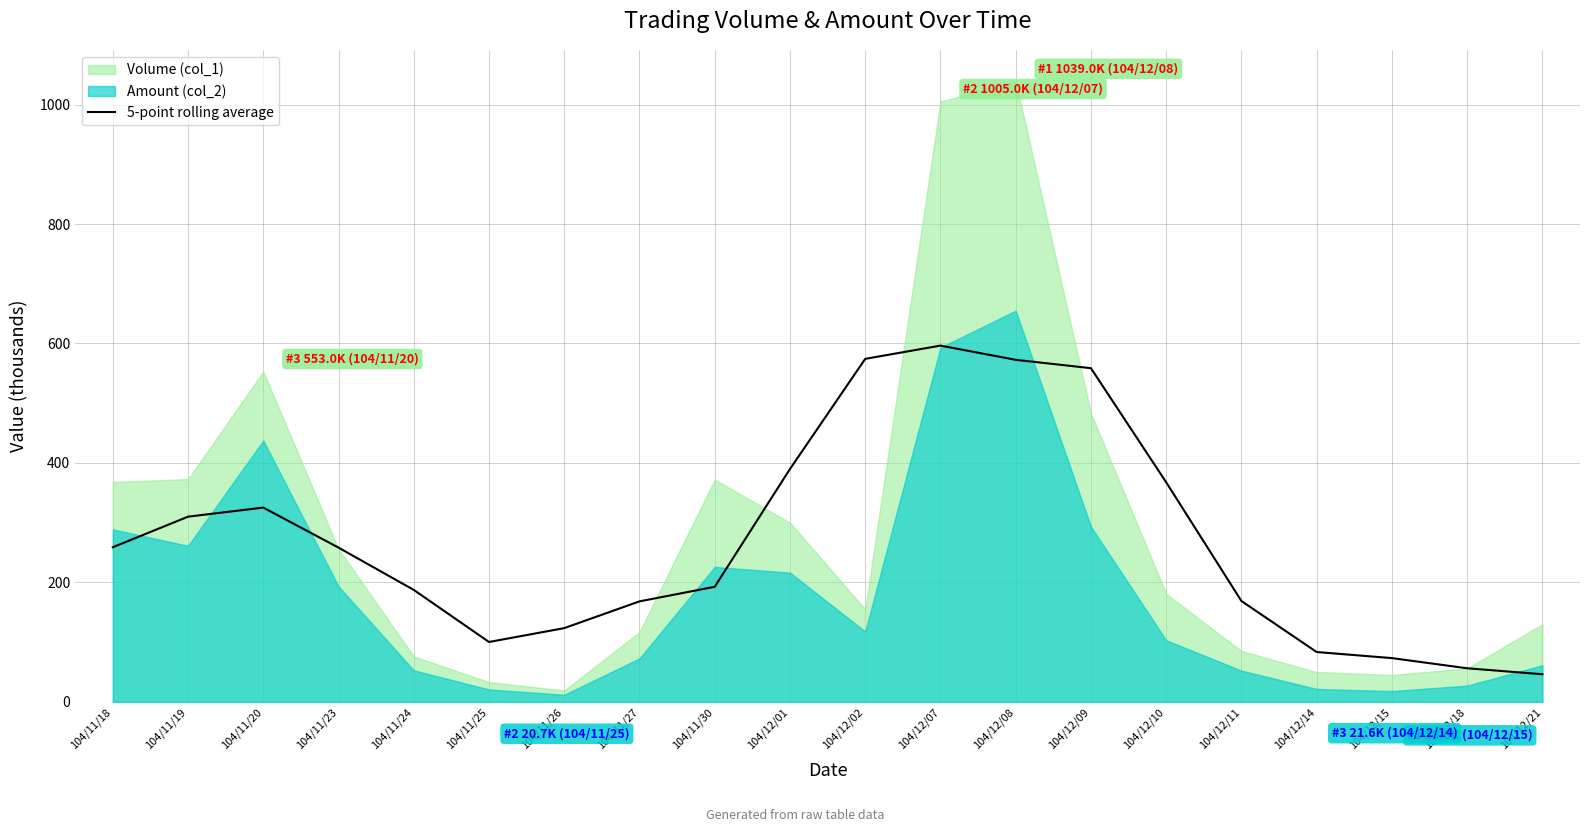

Between 104/12/15 and 104/12/02, which is larger?

104/12/02